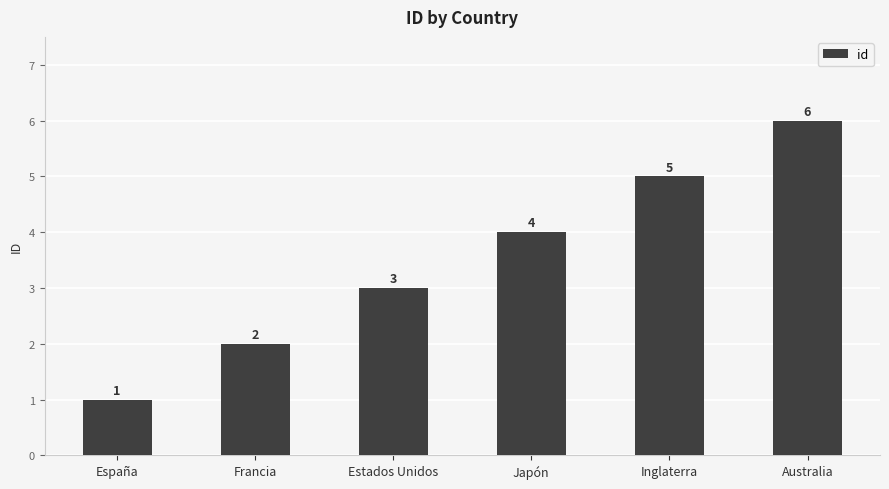

List the labels in order of value, smallest first.

España, Francia, Estados Unidos, Japón, Inglaterra, Australia